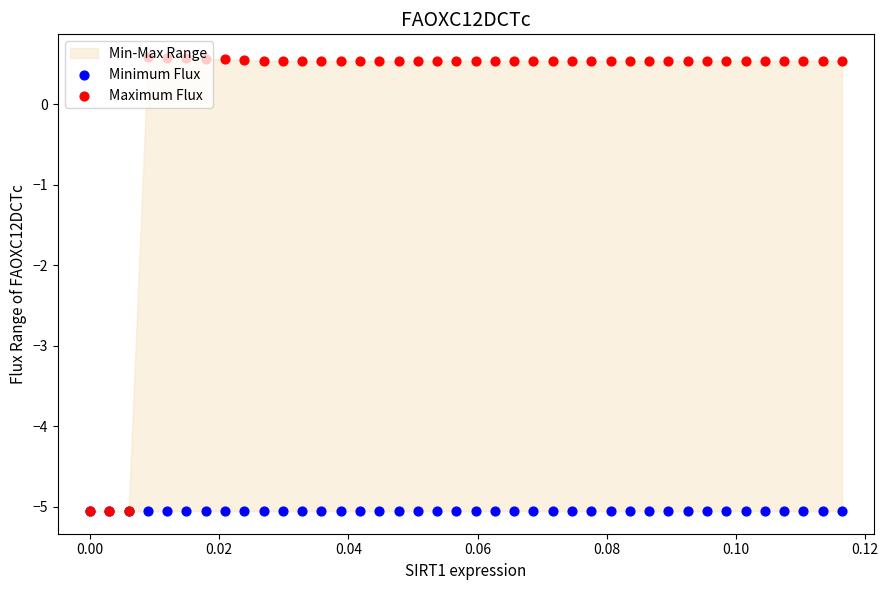

Which series contains the lowest Y value?

Minimum Flux